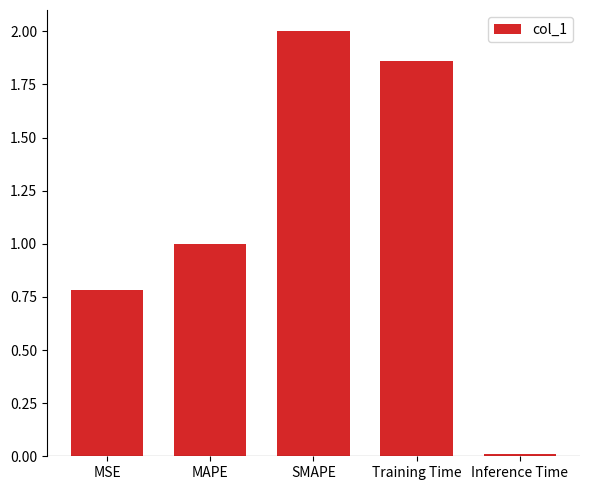

What position from the right is MAPE?

4